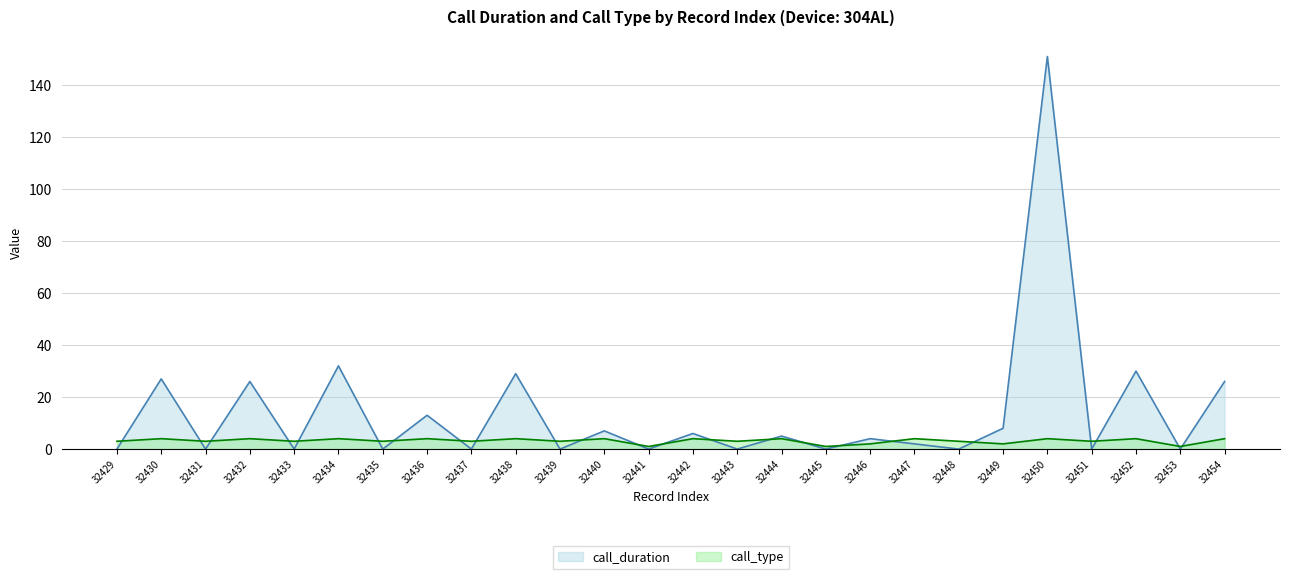

Is it true that call_duration equals 61 at 32439?

False